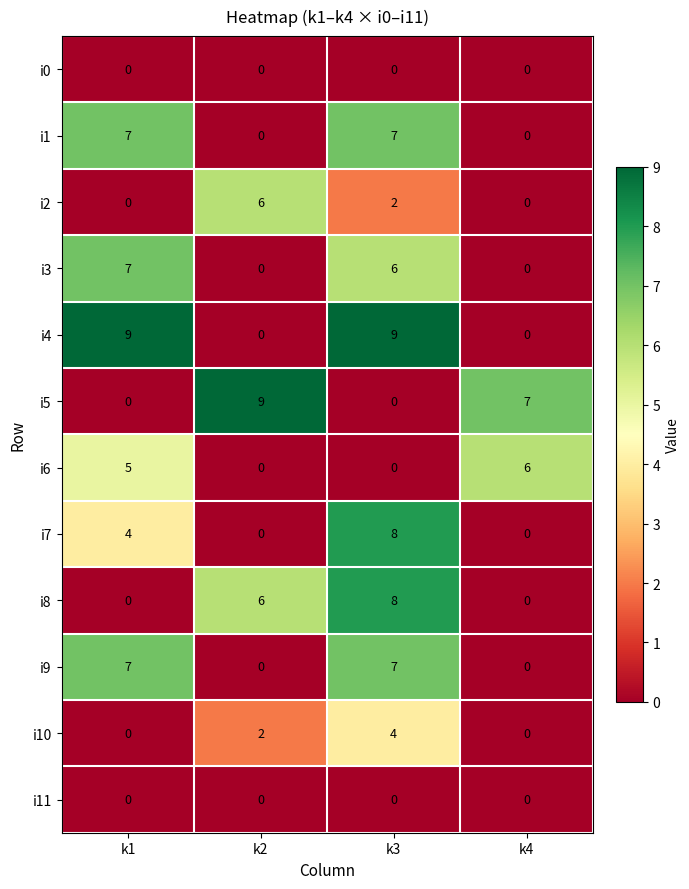

What is the total value across all series at k1?

39